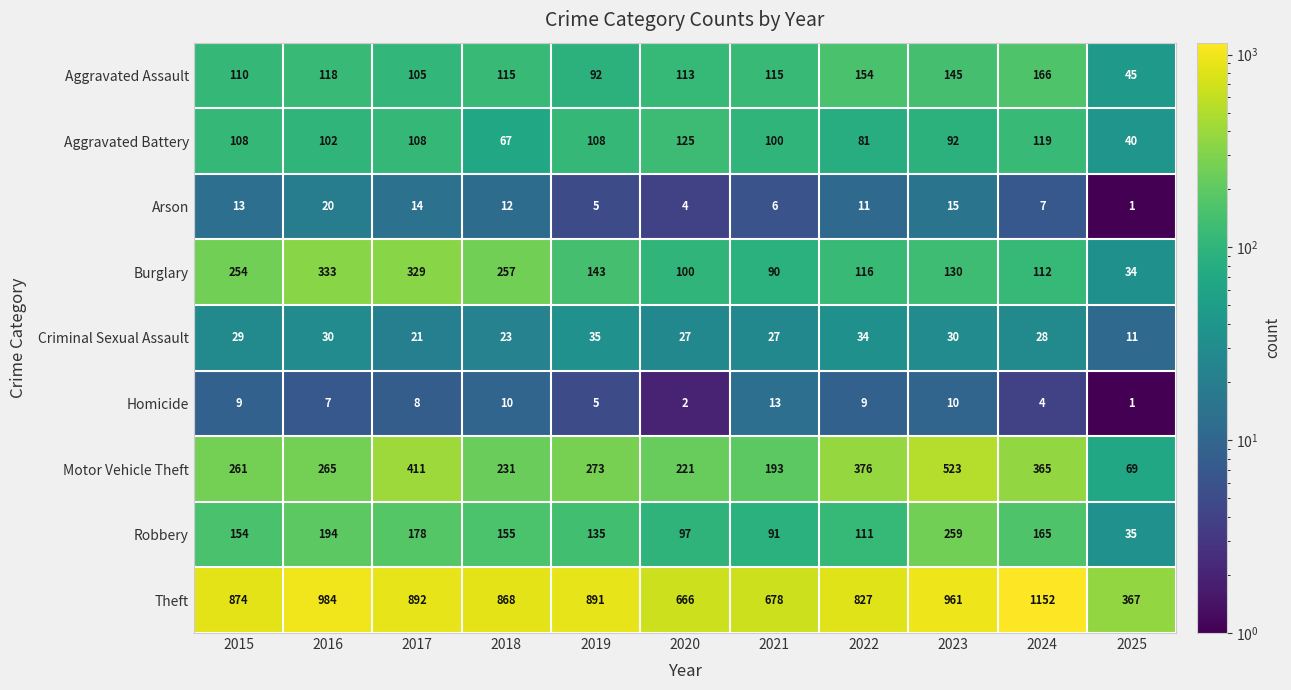

What is the sum of the Criminal Sexual Assault values at 2025 and 2021?

38